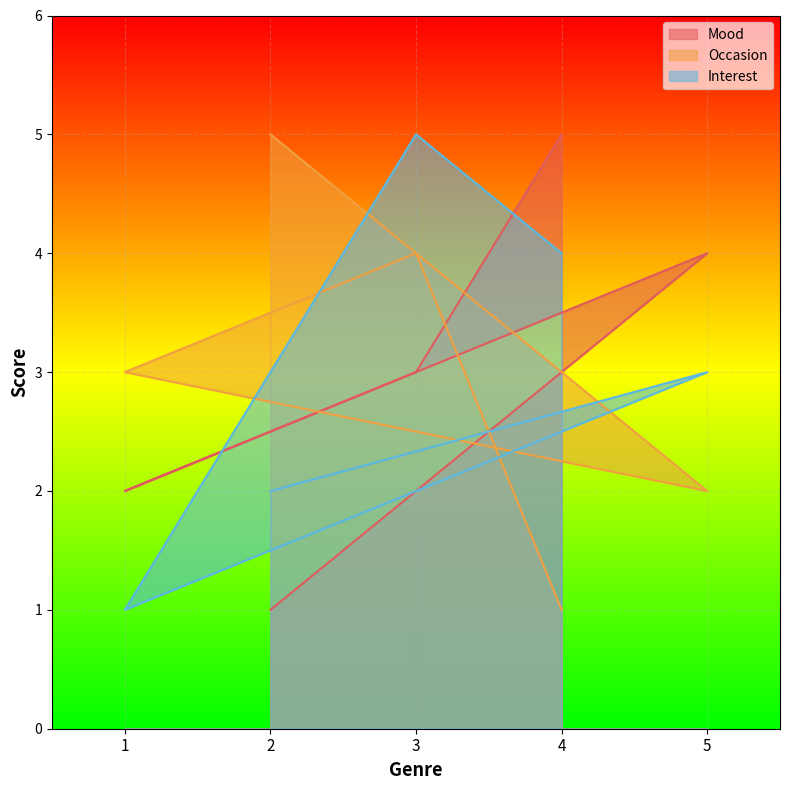

The Occasion series shows 3 at 3. True or false?

False